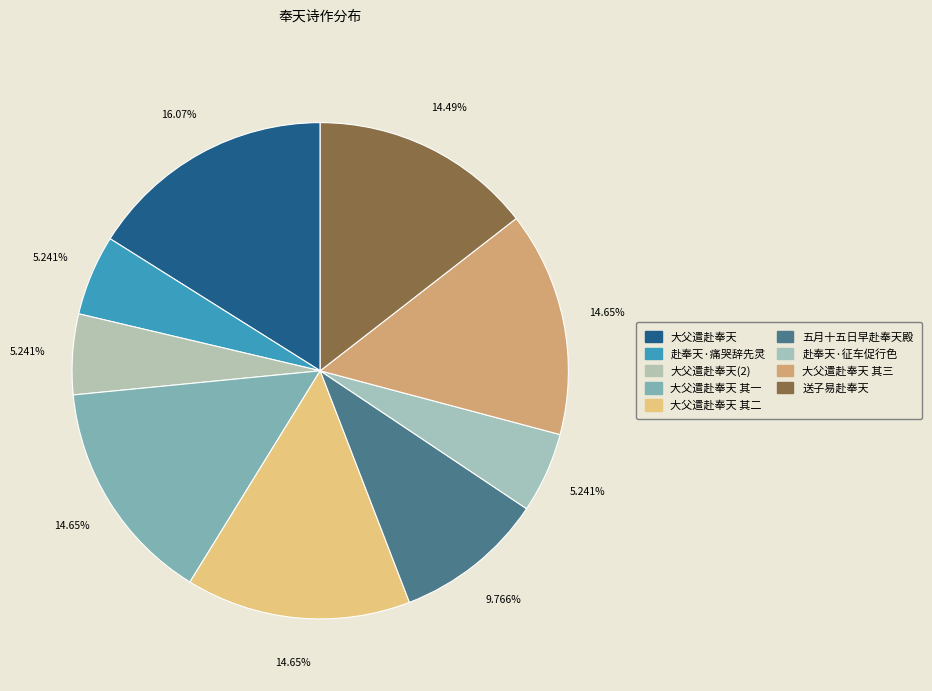

How many slices are in this pie chart?

9